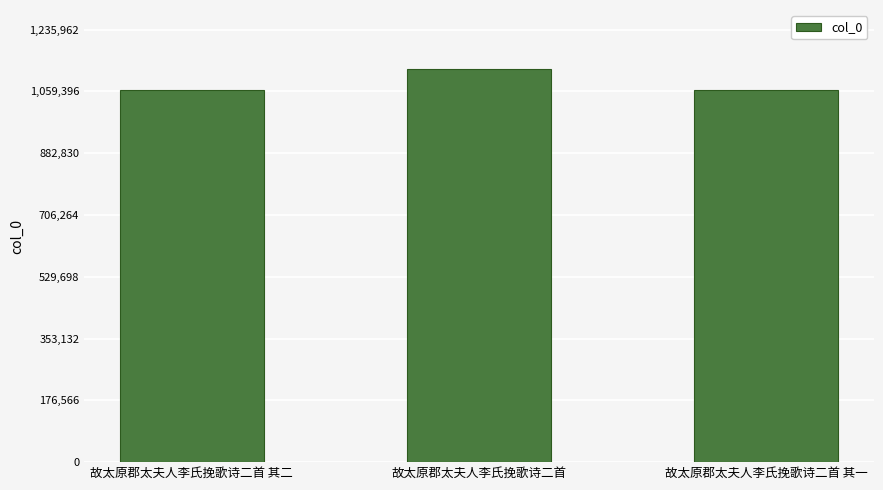

At which label is the value closest to 1093233?

故太原郡太夫人李氏挽歌诗二首 其二